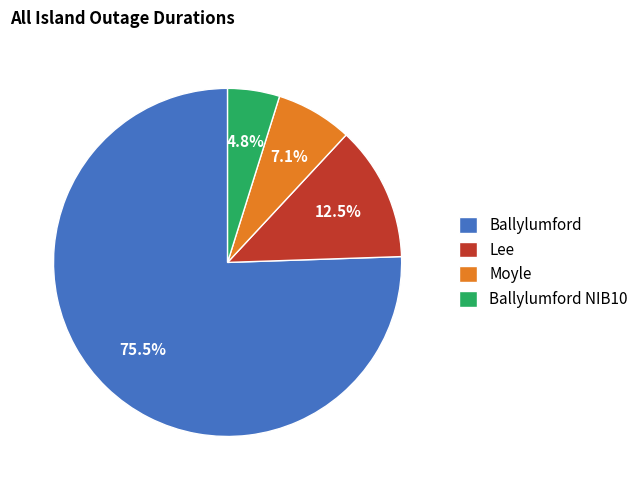

Which has a higher value, Ballylumford or Moyle?

Ballylumford